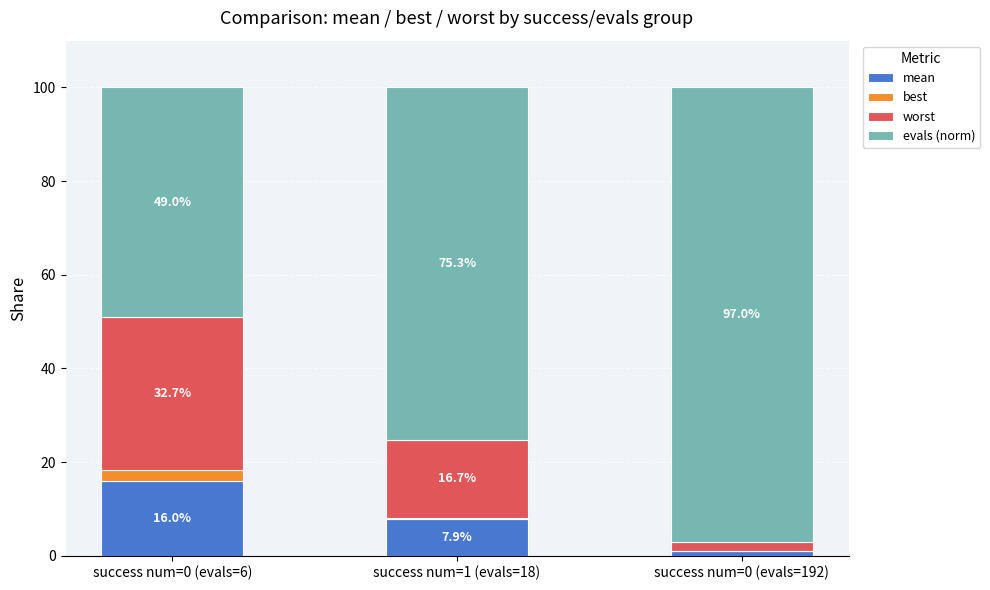

What are all the series names shown in the legend?

mean, best, worst, evals (norm)